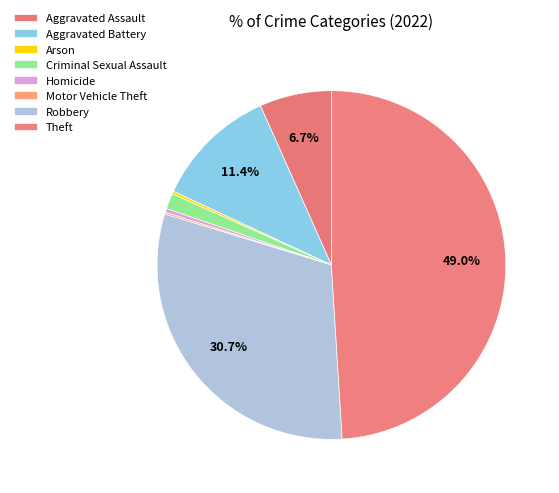

Count the number of slices in the pie.

8